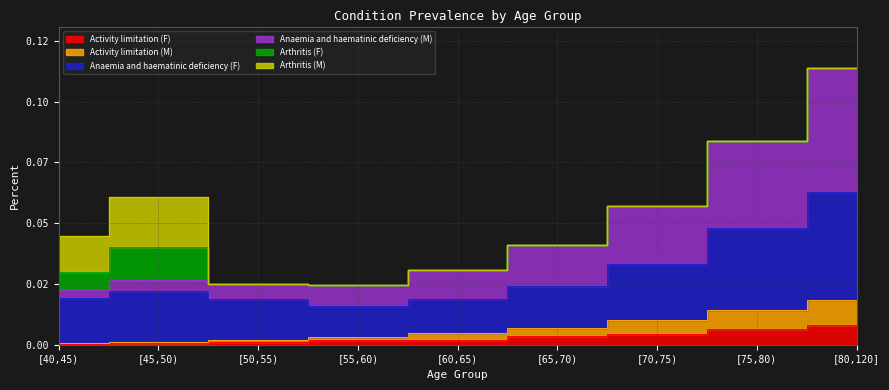

Does the chart display data point markers on the line(s)?

No